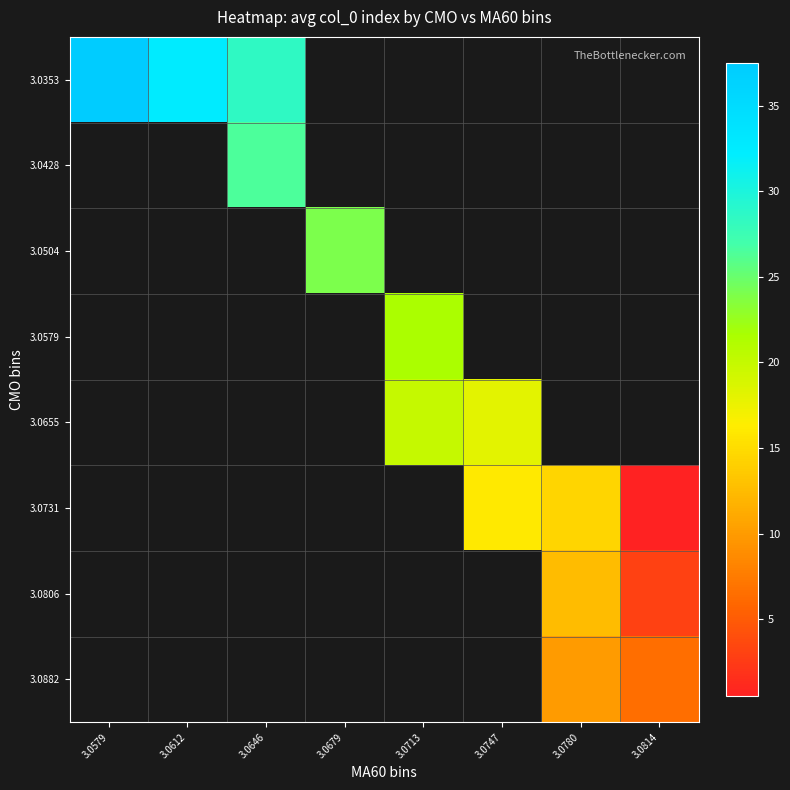

Rank the categories by 3.0731 value from lowest to highest.

3.0814, 3.0780, 3.0579, 3.0612, 3.0646, 3.0679, 3.0713, 3.0747